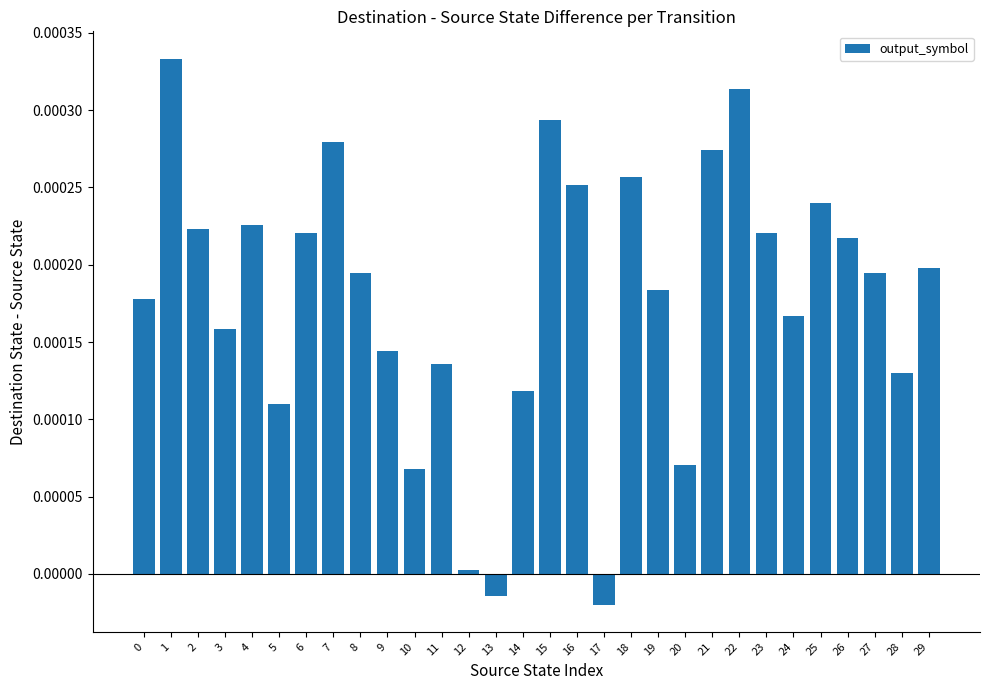

The value at 22 is 0.0. True or false?

True